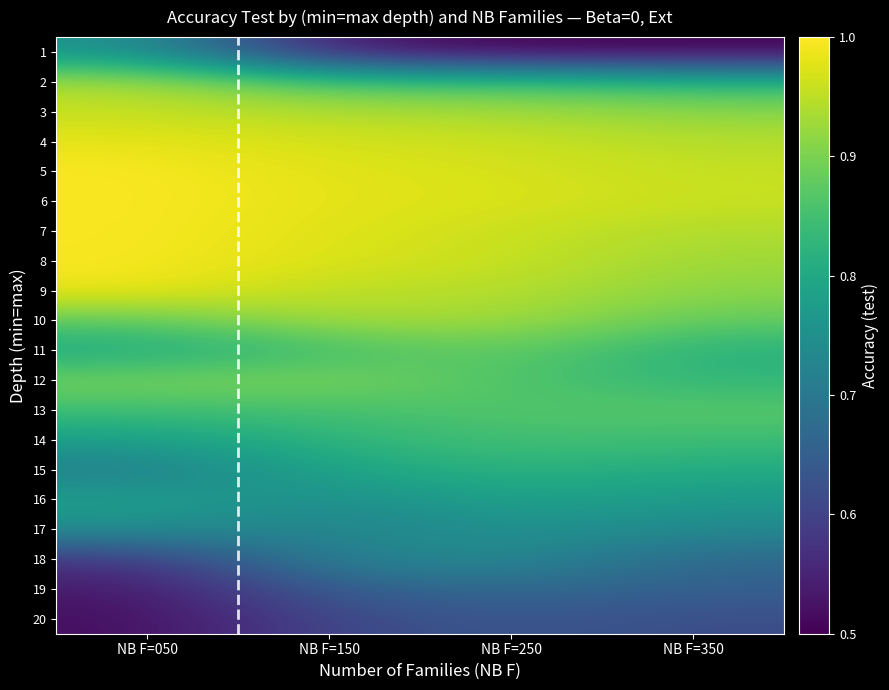

At which category is the sum across all series the highest?

NB F=250